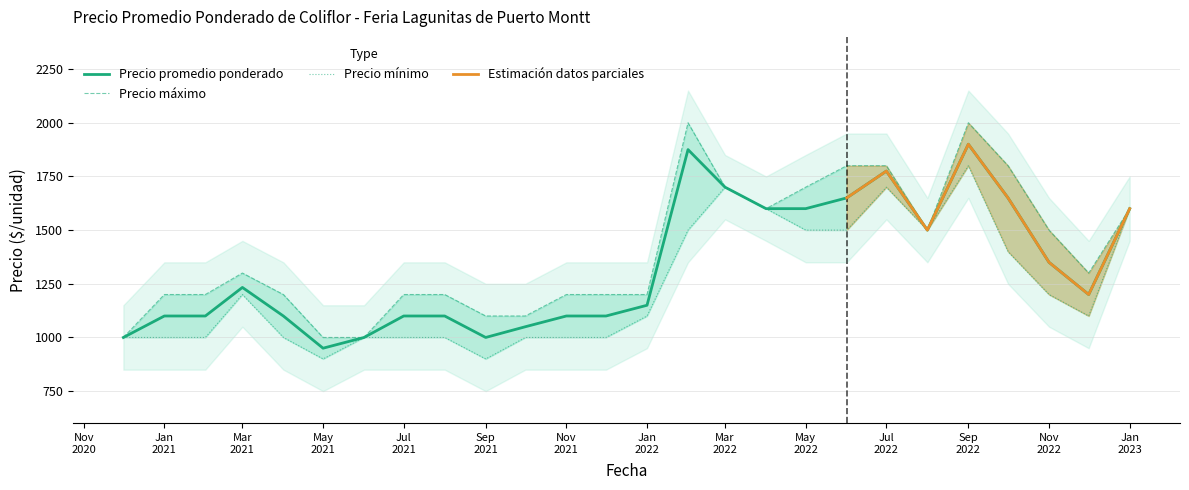

Between Jan 2021 and Nov 2022, which series saw the biggest shift?

Precio maximo